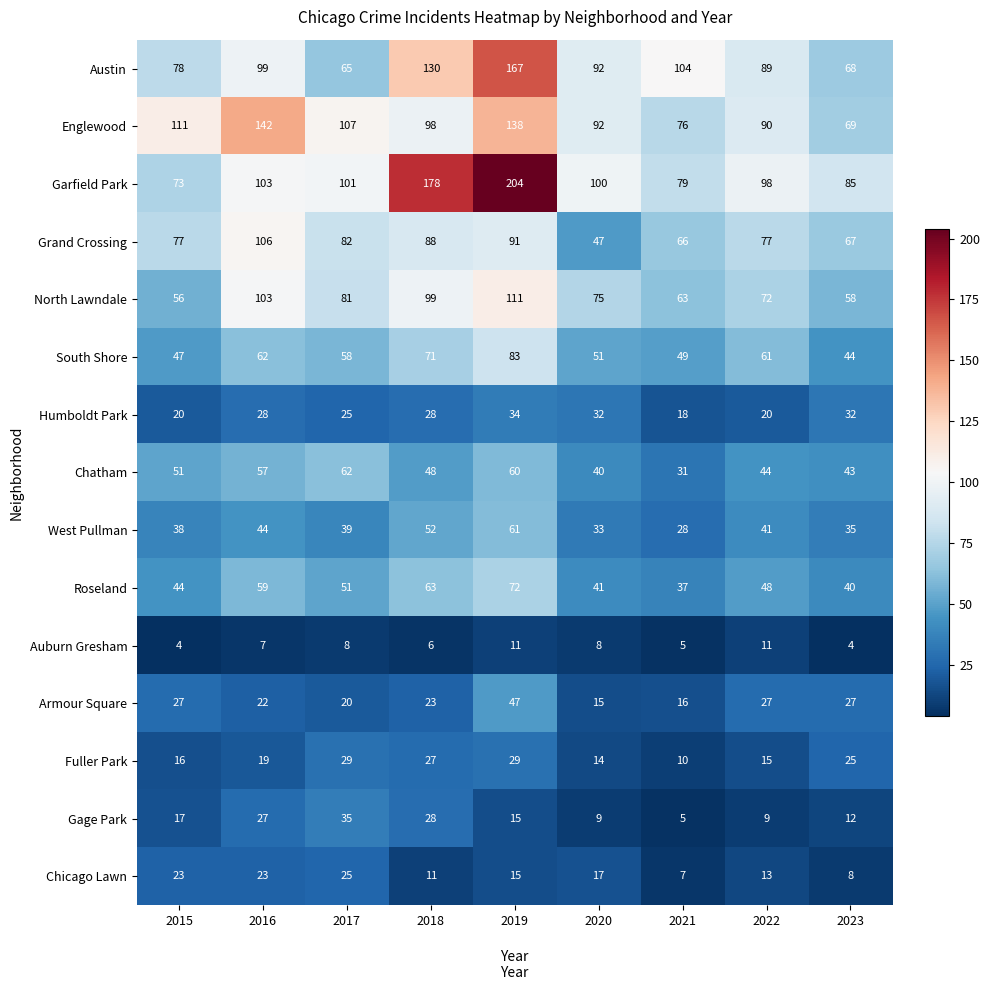

Is it true that Chicago Lawn equals 10 at 2023?

False